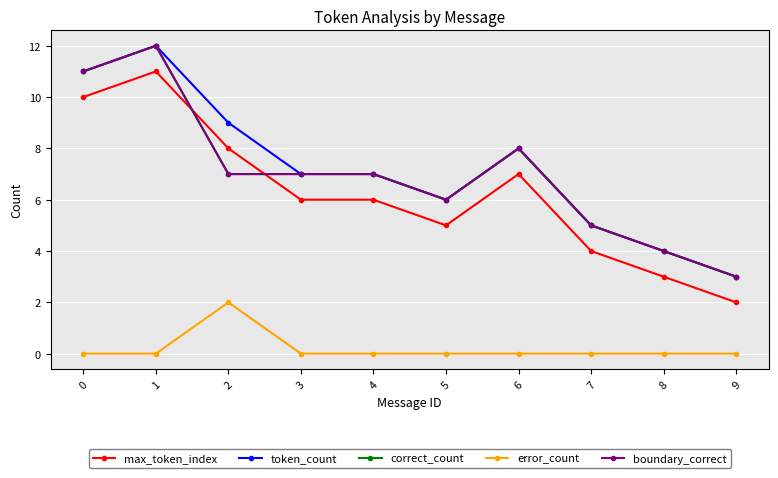

Reading left to right, transcribe all the data shown in this chart.

max_token_index: 10	11	8	6	6	5	7	4	3	2
token_count: 11	12	9	7	7	6	8	5	4	3
correct_count: 11	12	7	7	7	6	8	5	4	3
error_count: 0	0	2	0	0	0	0	0	0	0
boundary_correct: 11	12	7	7	7	6	8	5	4	3